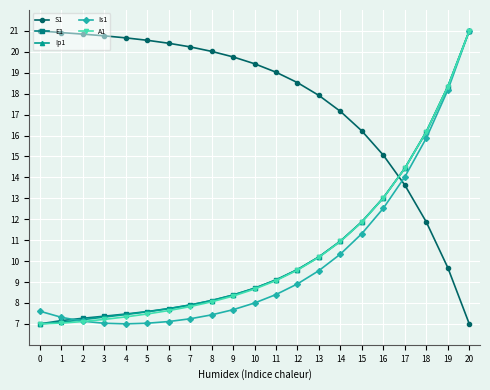

What is the difference between the maximum and second lowest values in the E1 series?

13.8